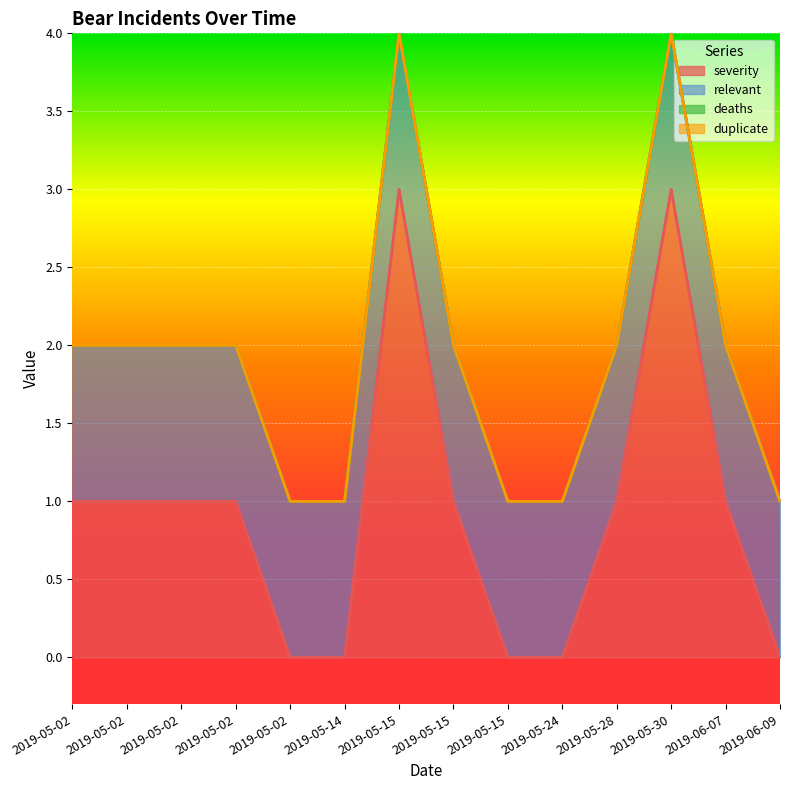

Reading left to right, list all the values displayed in this chart.

severity: 2019-05-02=1	2019-05-02=1	2019-05-02=1	2019-05-02=1	2019-05-02=0	2019-05-14=0	2019-05-15=3	2019-05-15=1	2019-05-15=0	2019-05-24=0	2019-05-28=1	2019-05-30=3	2019-06-07=1	2019-06-09=0
relevant: 2019-05-02=1	2019-05-02=1	2019-05-02=1	2019-05-02=1	2019-05-02=1	2019-05-14=1	2019-05-15=1	2019-05-15=1	2019-05-15=1	2019-05-24=1	2019-05-28=1	2019-05-30=1	2019-06-07=1	2019-06-09=1
deaths: 2019-05-02=0	2019-05-02=0	2019-05-02=0	2019-05-02=0	2019-05-02=0	2019-05-14=0	2019-05-15=0	2019-05-15=0	2019-05-15=0	2019-05-24=0	2019-05-28=0	2019-05-30=0	2019-06-07=0	2019-06-09=0
duplicate: 2019-05-02=0	2019-05-02=0	2019-05-02=0	2019-05-02=0	2019-05-02=0	2019-05-14=0	2019-05-15=0	2019-05-15=0	2019-05-15=0	2019-05-24=0	2019-05-28=0	2019-05-30=0	2019-06-07=0	2019-06-09=0